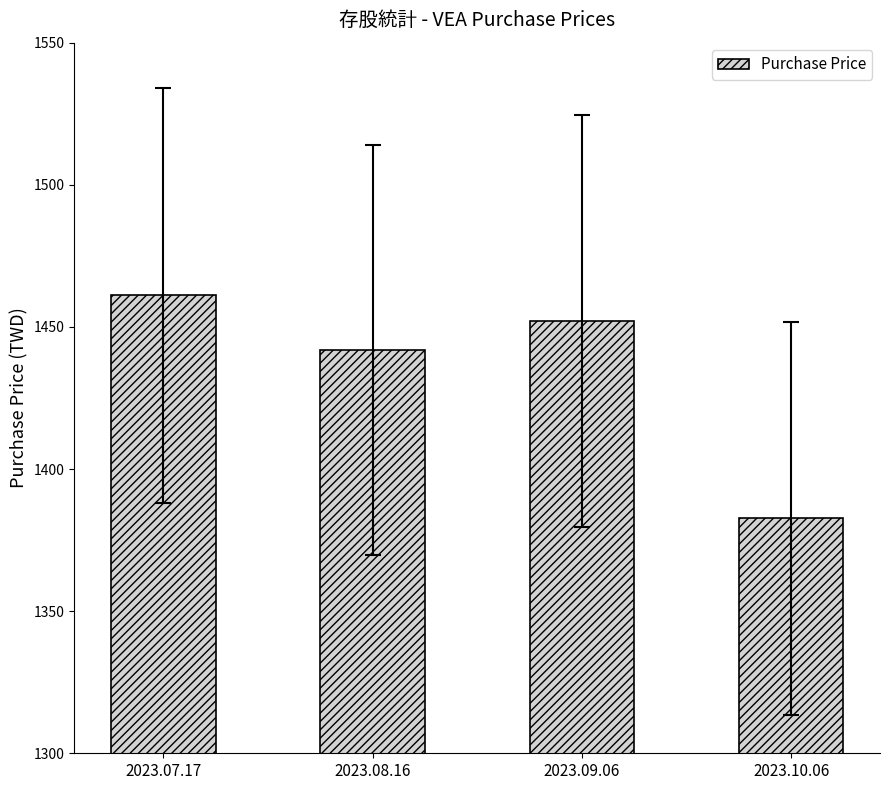

The chart shows a value of 1452.1 at 2023.09.06. True or false?

True